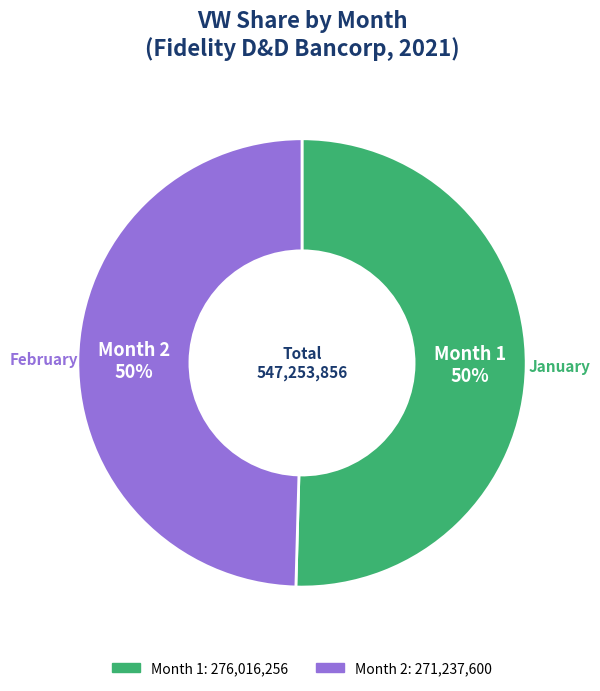

To the nearest percent, what is the average slice percentage?

50%